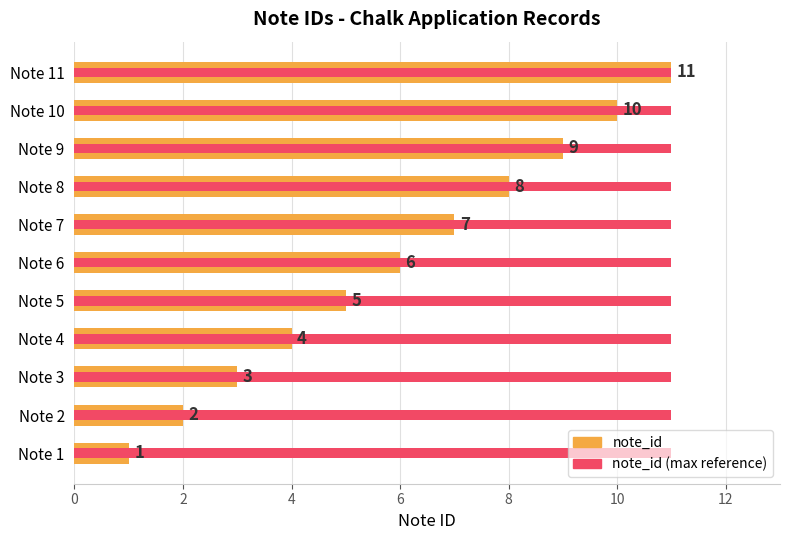

How many values in the note_id series exceed 6?

5